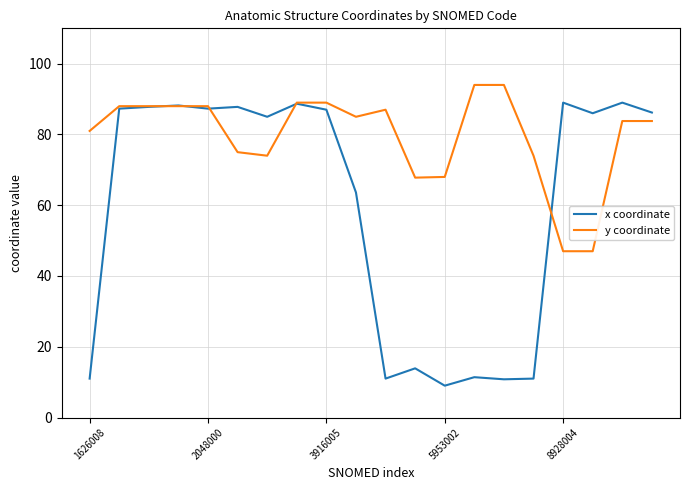

Which series has the largest range (max minus min)?

x coordinate